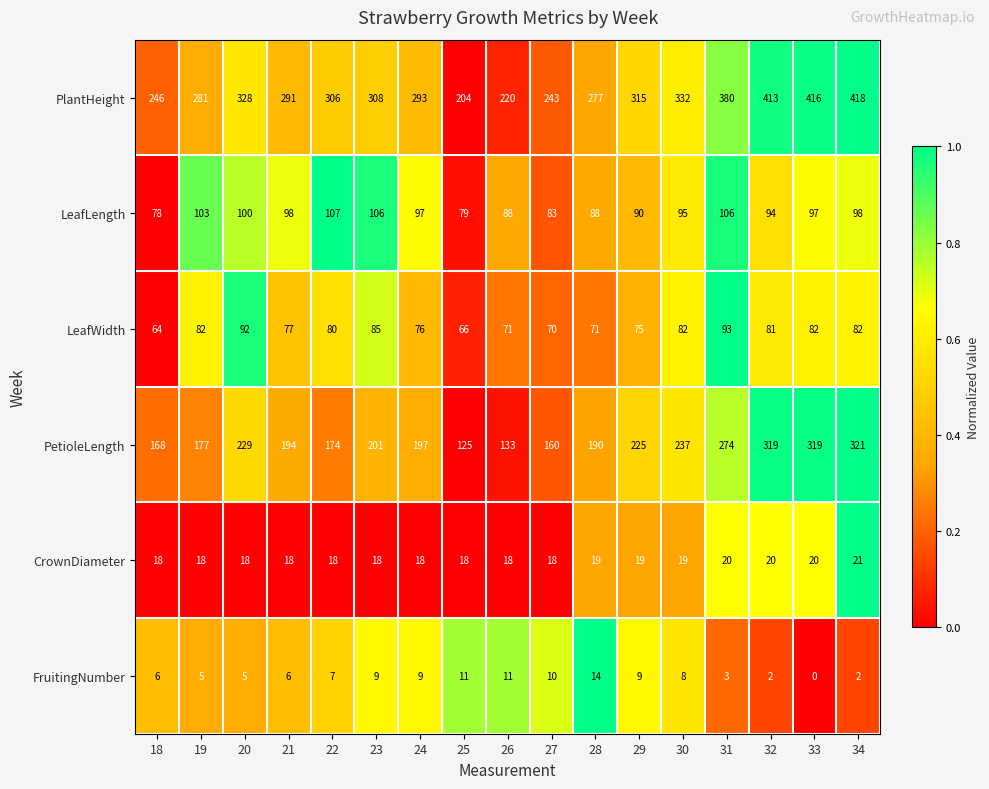

How many data points does each series have?

17